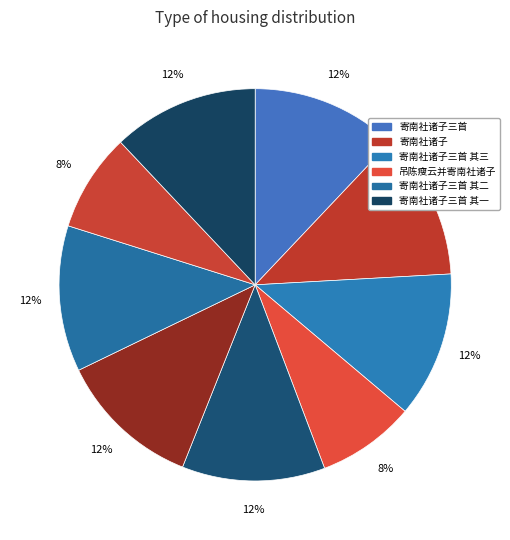

Is there a majority slice in this chart?

No